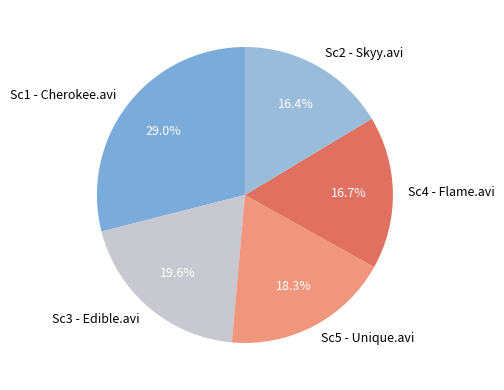

How many slices are in this pie chart?

5